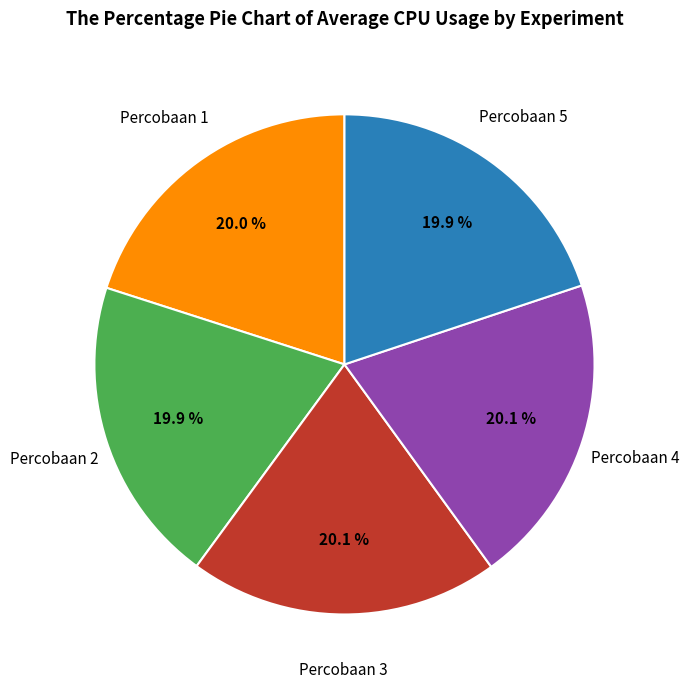

True or false: Percobaan 1 accounts for 20% of the total.

True